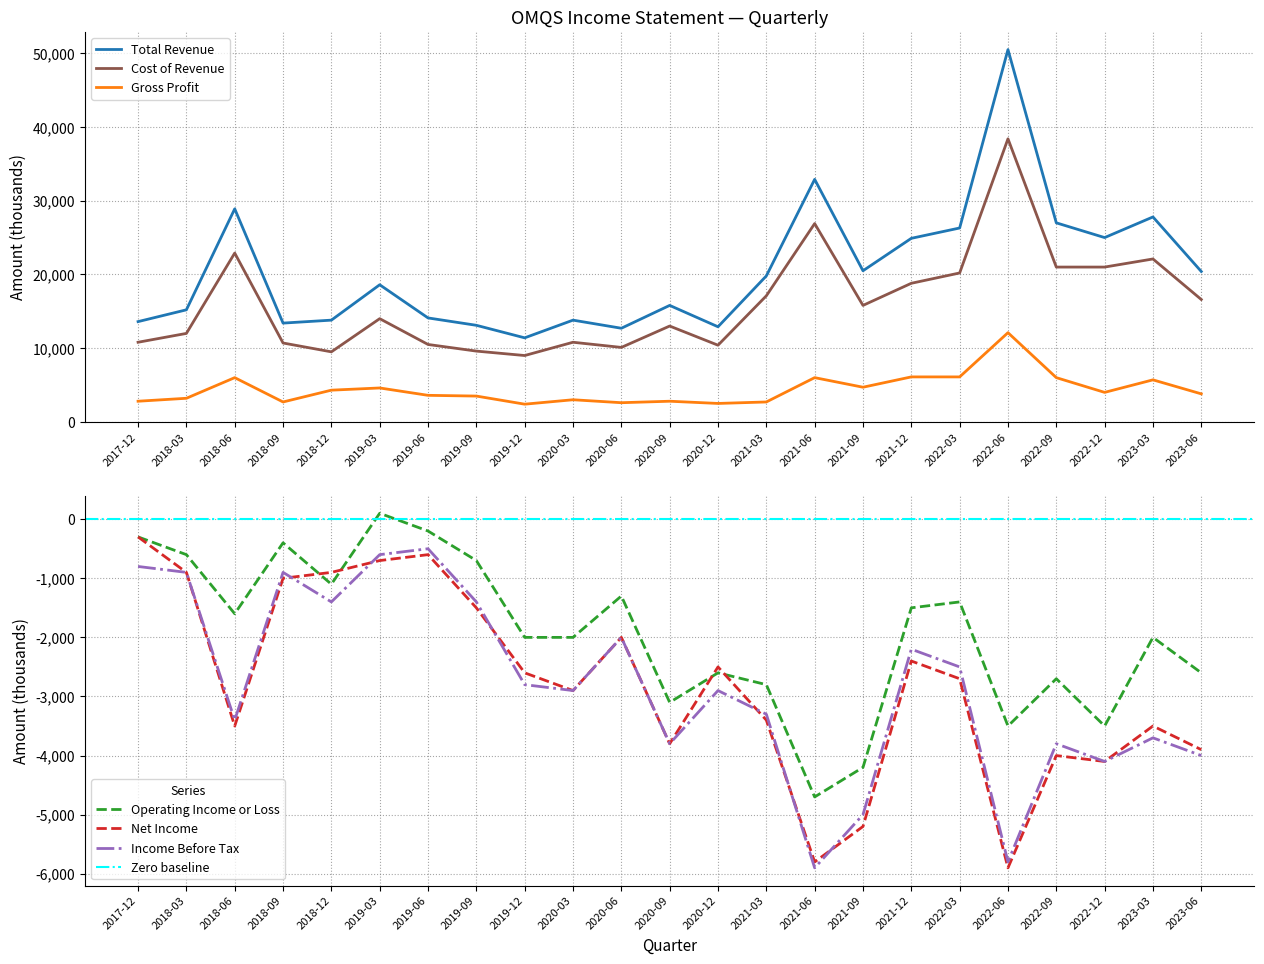

What is the sum of all Gross Profit values?

101200